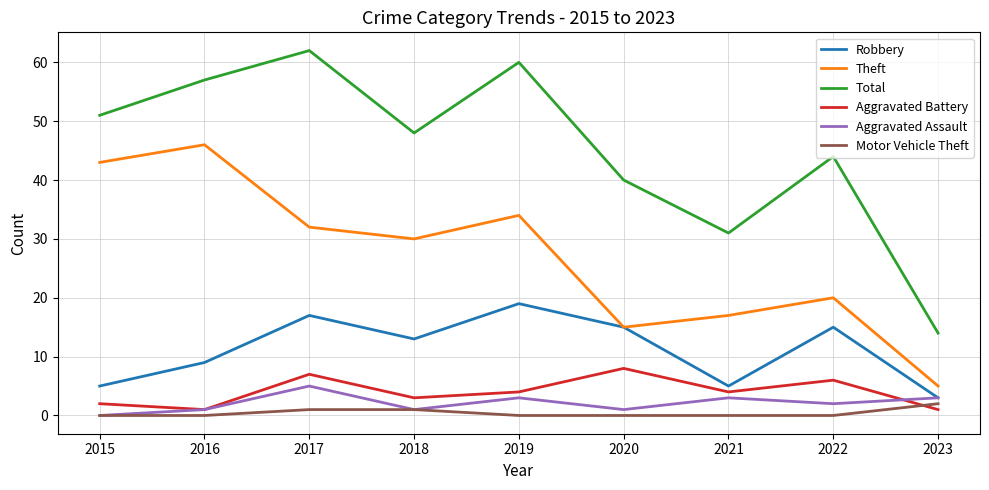

What is the spread (max minus min) of values at 2019?

60